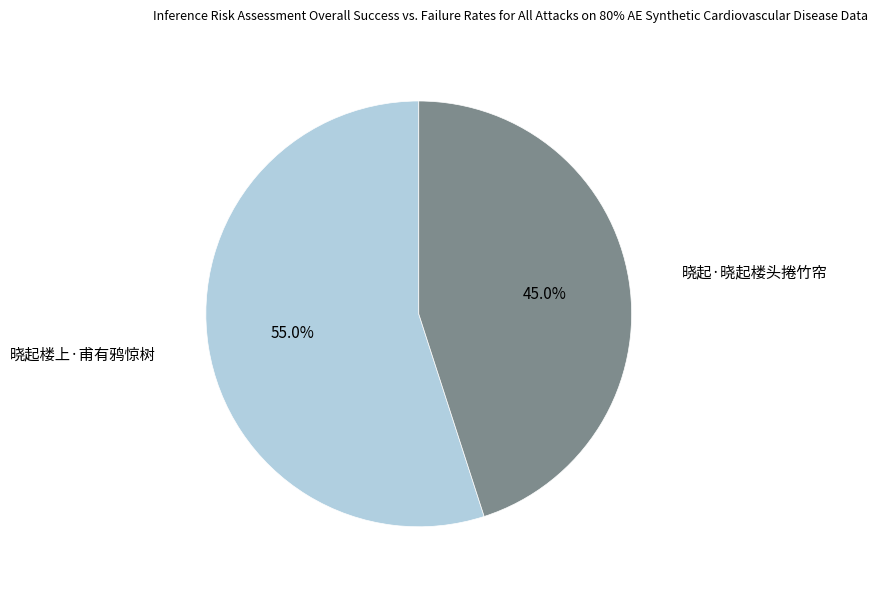

To the nearest percent, what is the difference between the largest and smallest slice percentages?

10%